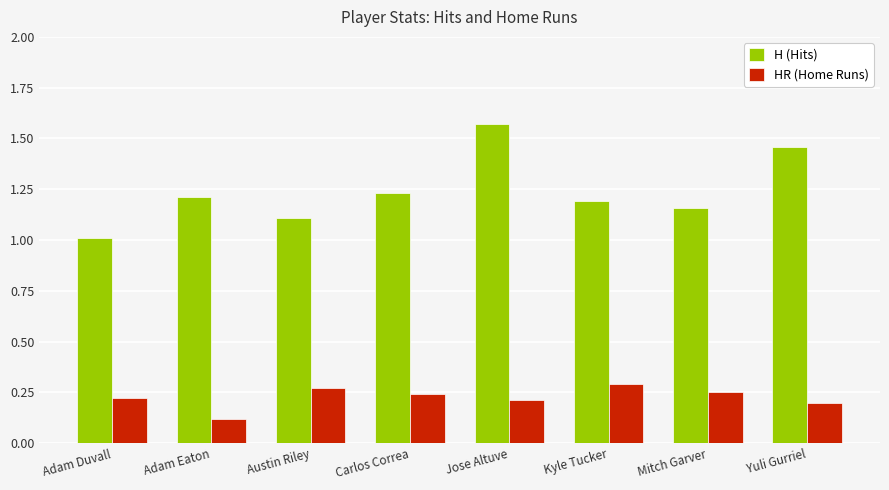

At how many categories does at least one series exceed 1?

8